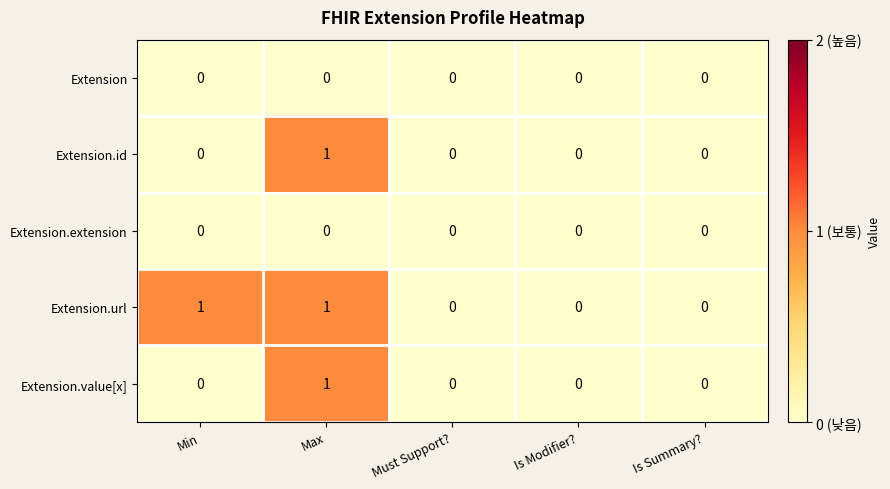

How many series are shown in this chart?

5